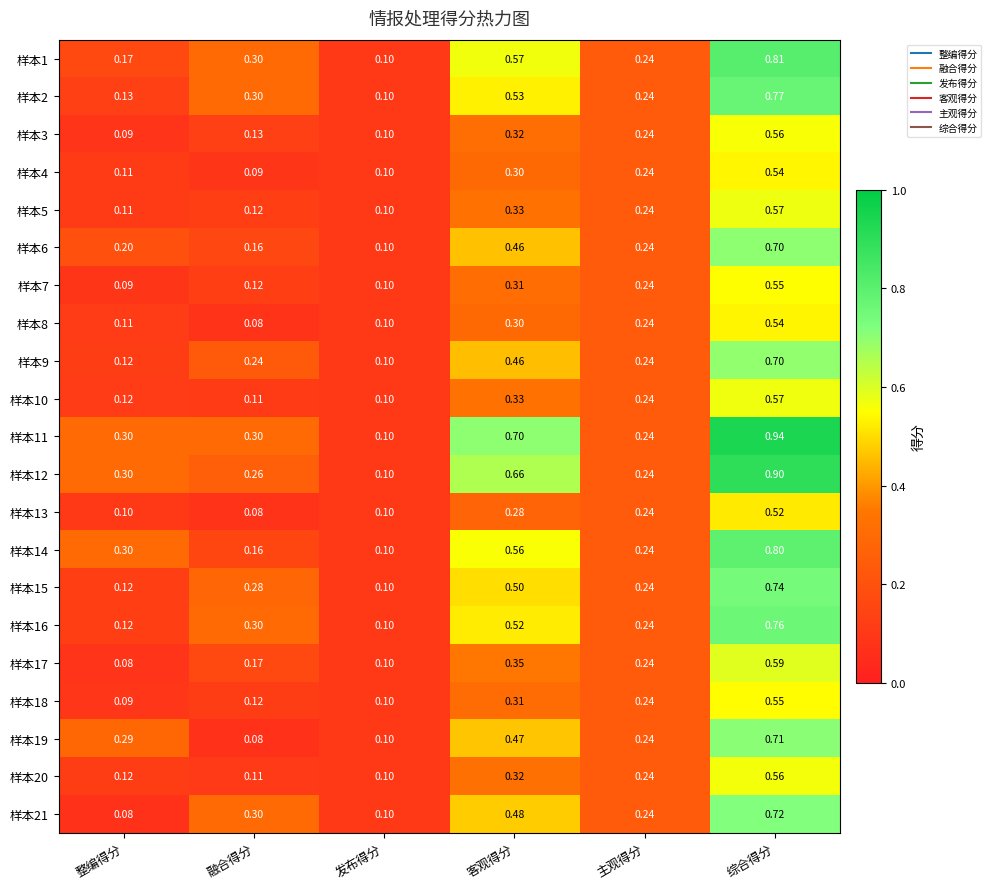

Is the value of 样本3 at 融合得分 greater than the value of 样本6 at 融合得分?

No